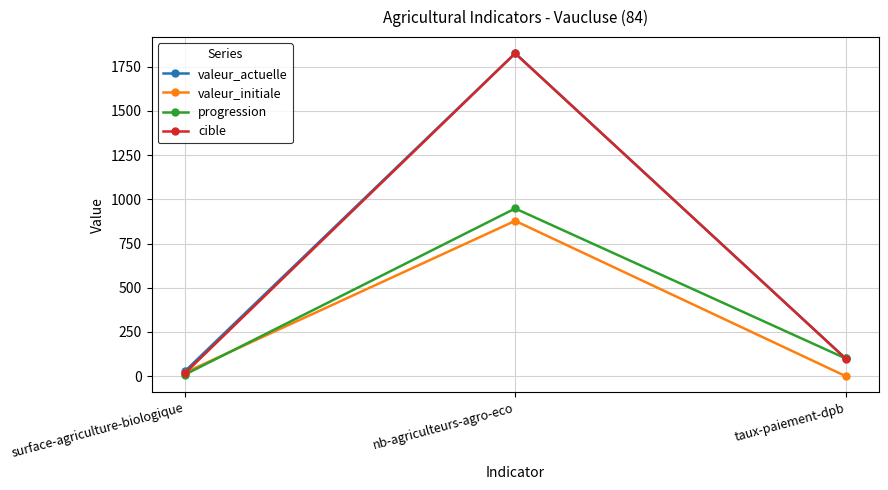

Does the chart display data point markers on the line(s)?

Yes